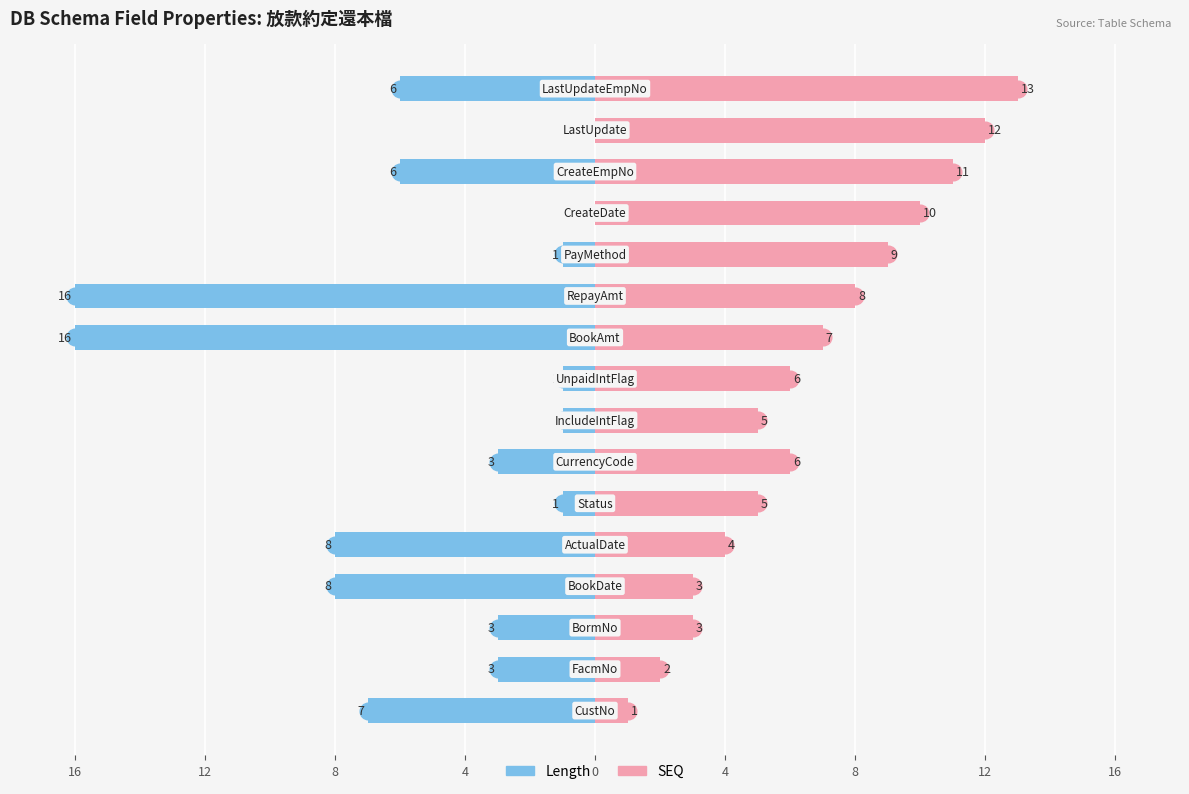

How many data points in Length are above -3?

6